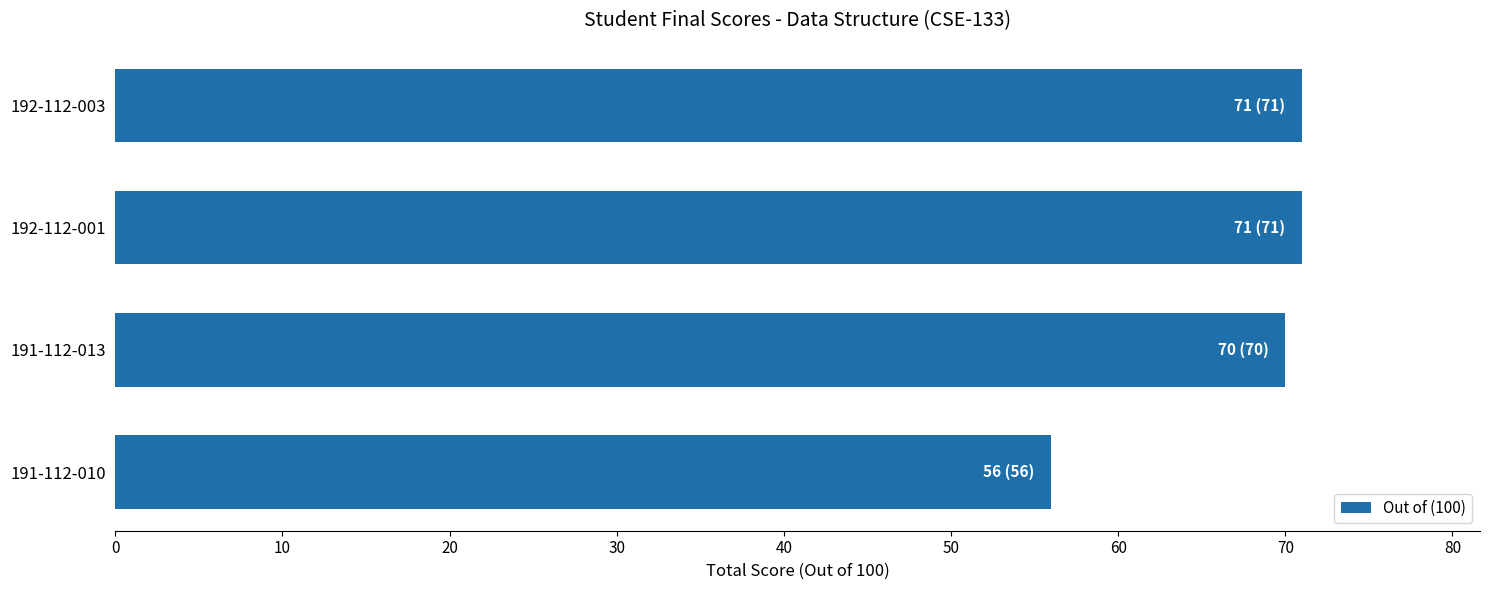

True or false: the data shows 45 at 192-112-003.

False